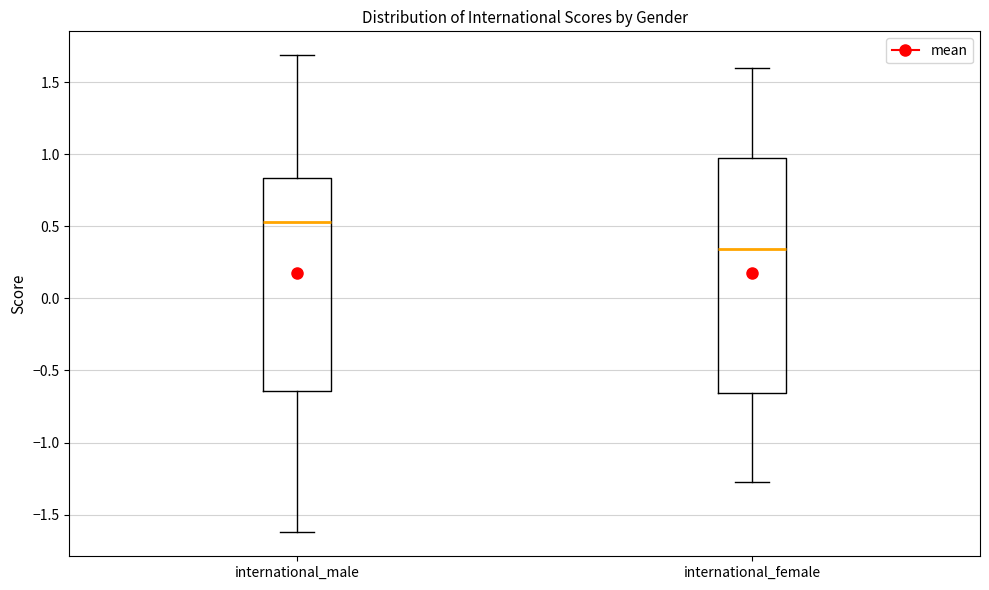

Reading left to right, read every box against the y-axis: the position of its median line, the range the box covers, and the ends of its whiskers. The values are not printed on the chart, so give them approximately, as read against the axis.

international_male: median 0.55, box -0.65 to 0.85, whiskers -1.60 to 1.70
international_female: median 0.35, box -0.65 to 0.95, whiskers -1.30 to 1.60